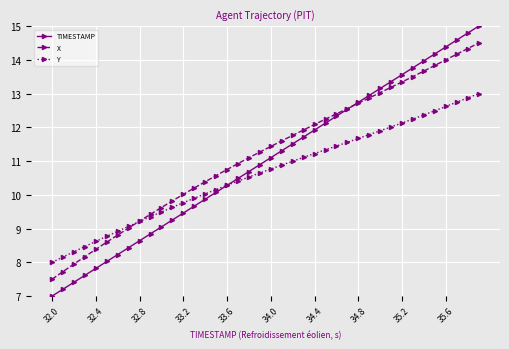

What is the maximum value for TIMESTAMP?

15.0